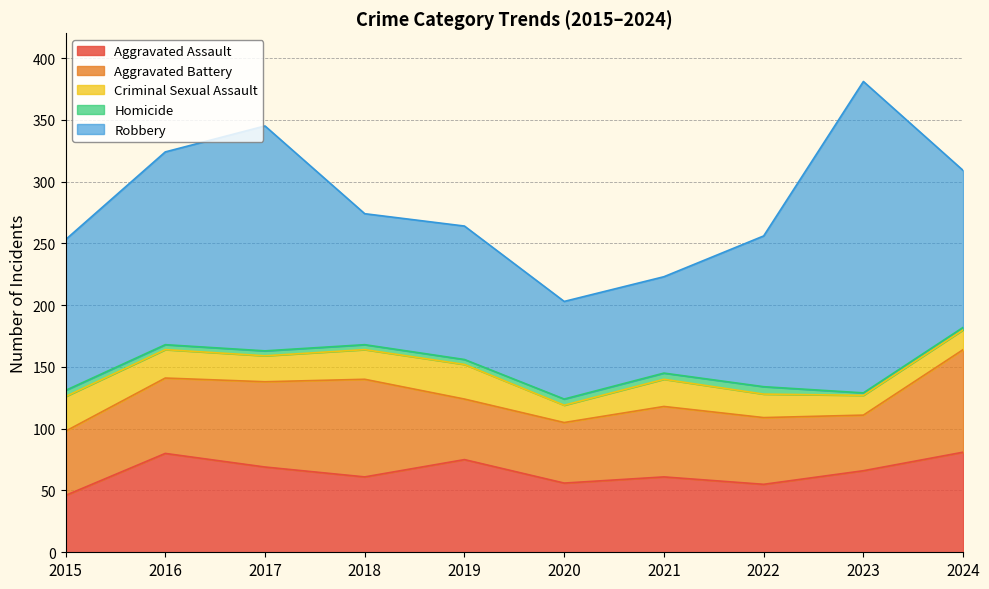

Does the chart display data point markers on the line(s)?

No